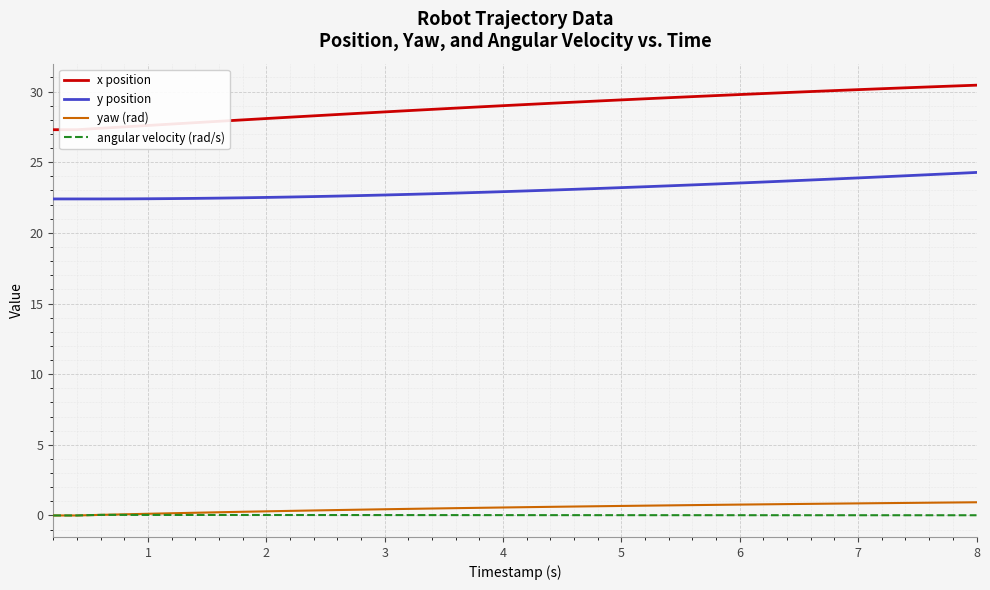

Is it true that y position equals 22.7 at 3?

True